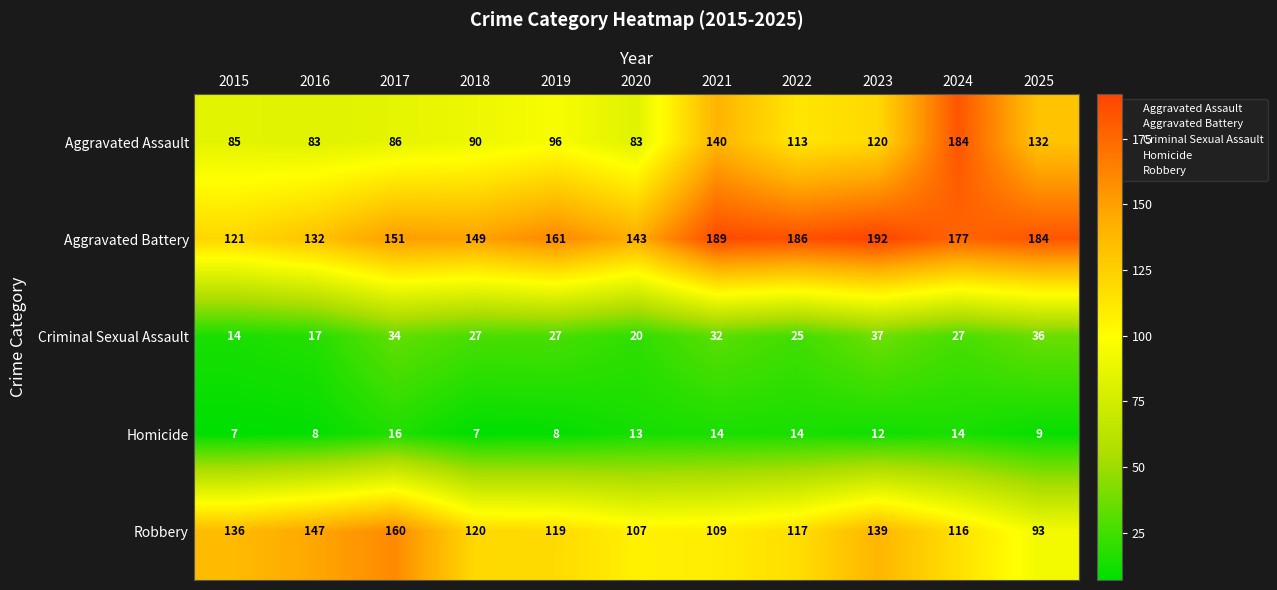

Which category has the highest value across all series?

2023